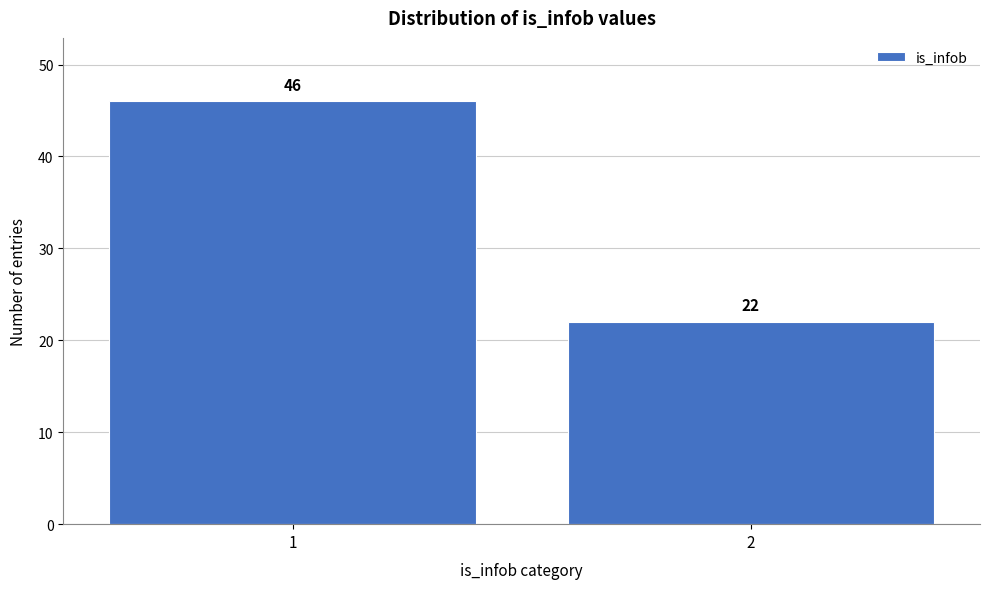

Reading right to left, list all the values displayed in this chart.

22	46